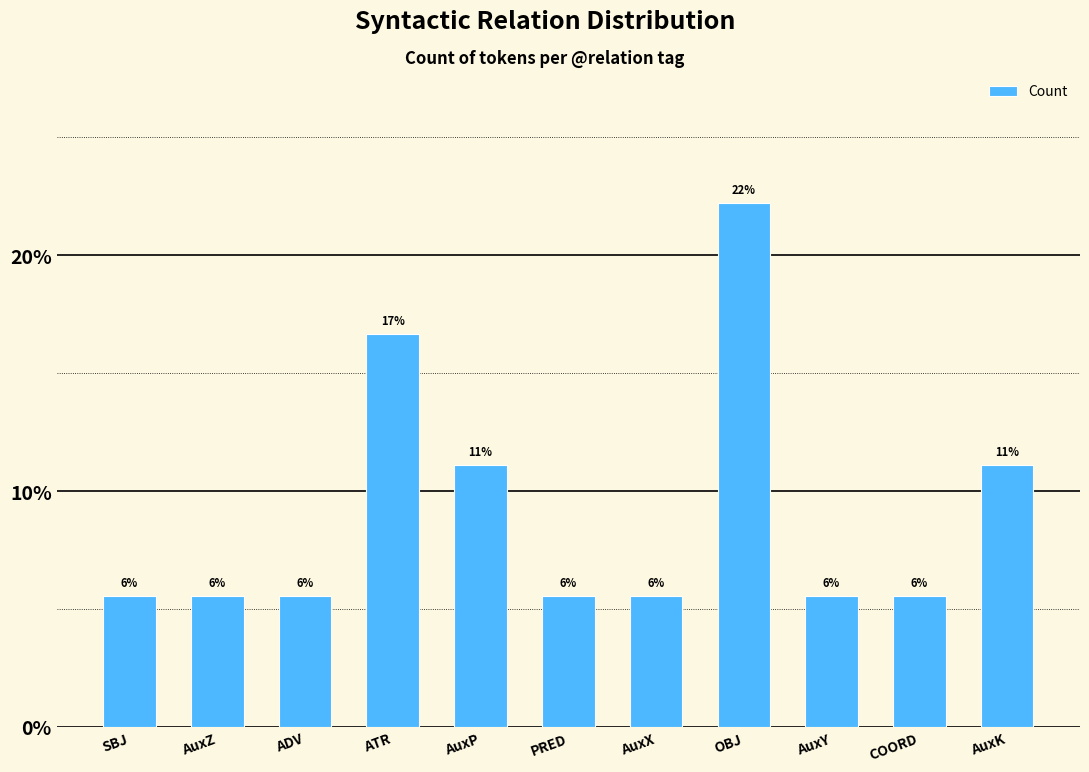

What is the label of the 10th bar from the right?

AuxZ